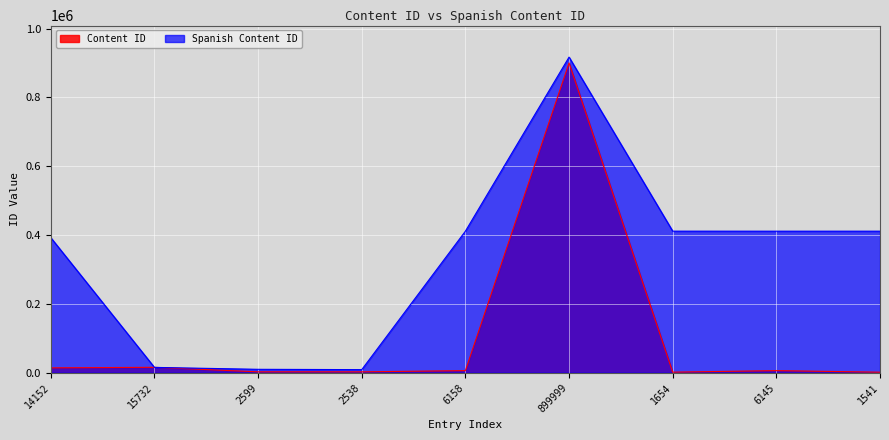

Rank the series at 6158 from highest to lowest value.

Spanish Content ID, Content ID